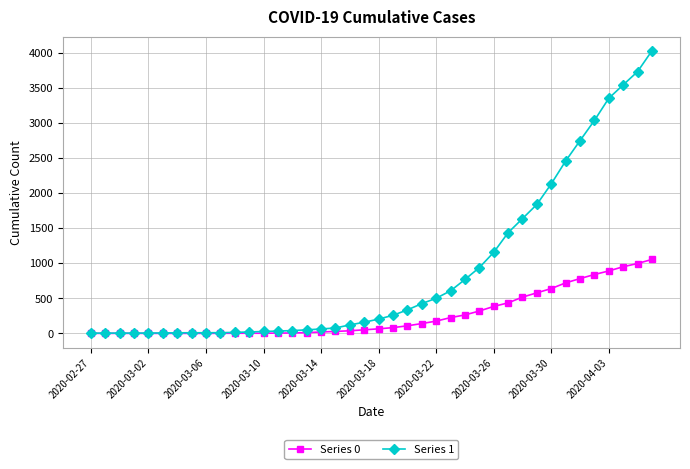

List the series in order of their peak value, lowest first.

Series 0, Series 1